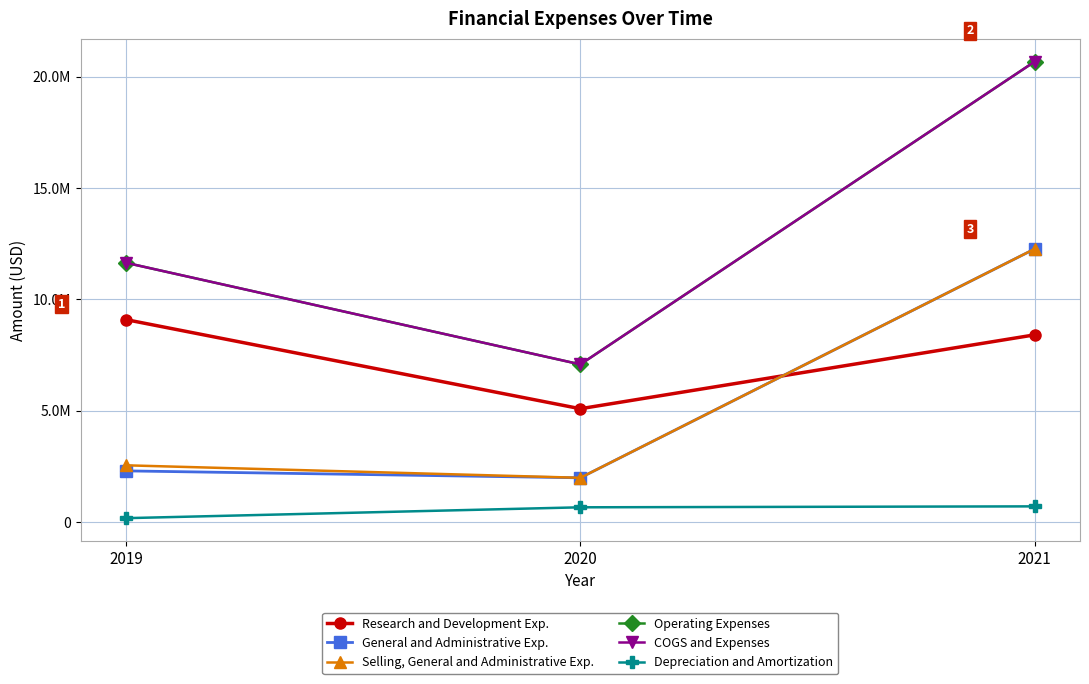

Read the Operating Expenses value at 2020.

7084277